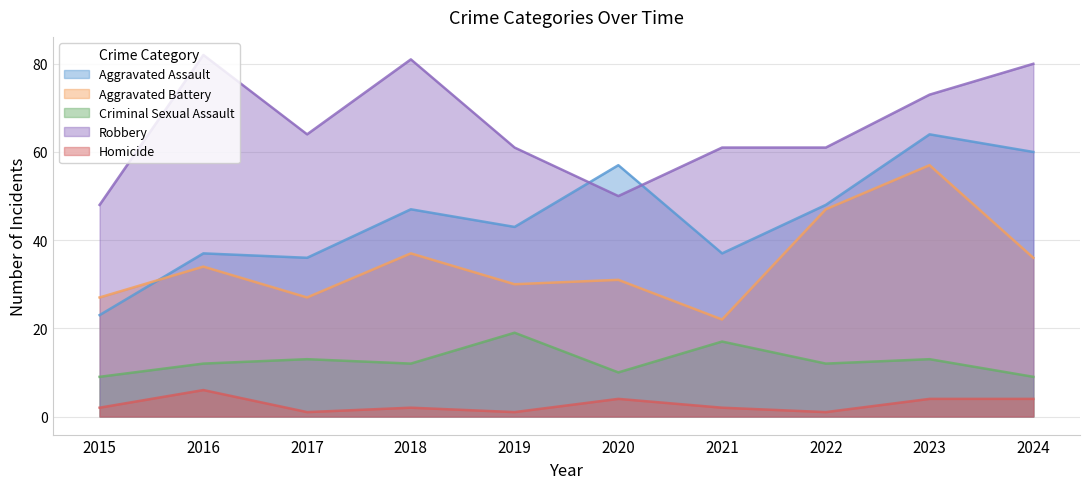

At which label does Aggravated Battery reach its peak?

2023